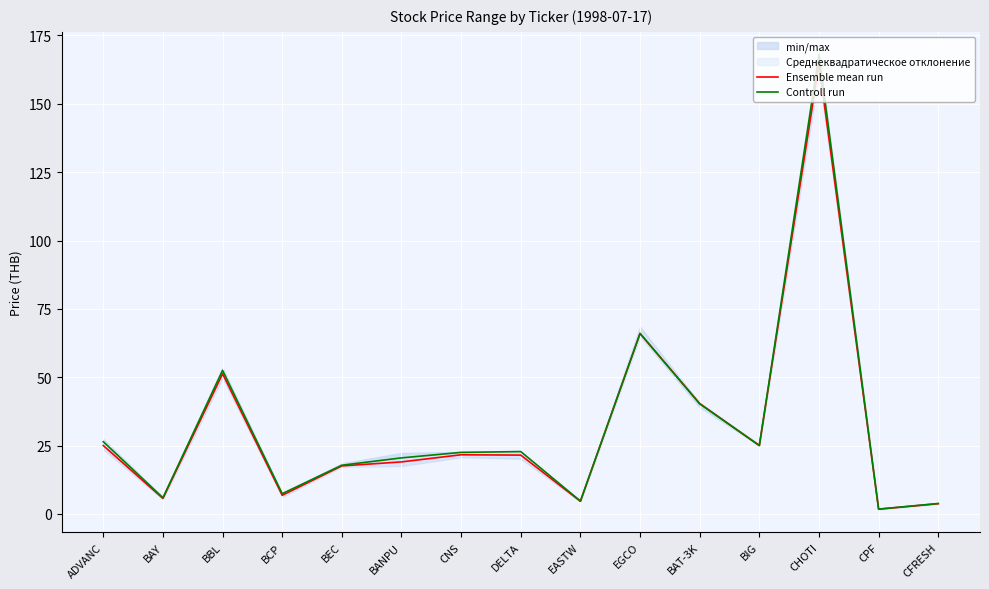

List the series in order of their overall mean, highest first.

Controll run, Ensemble mean run